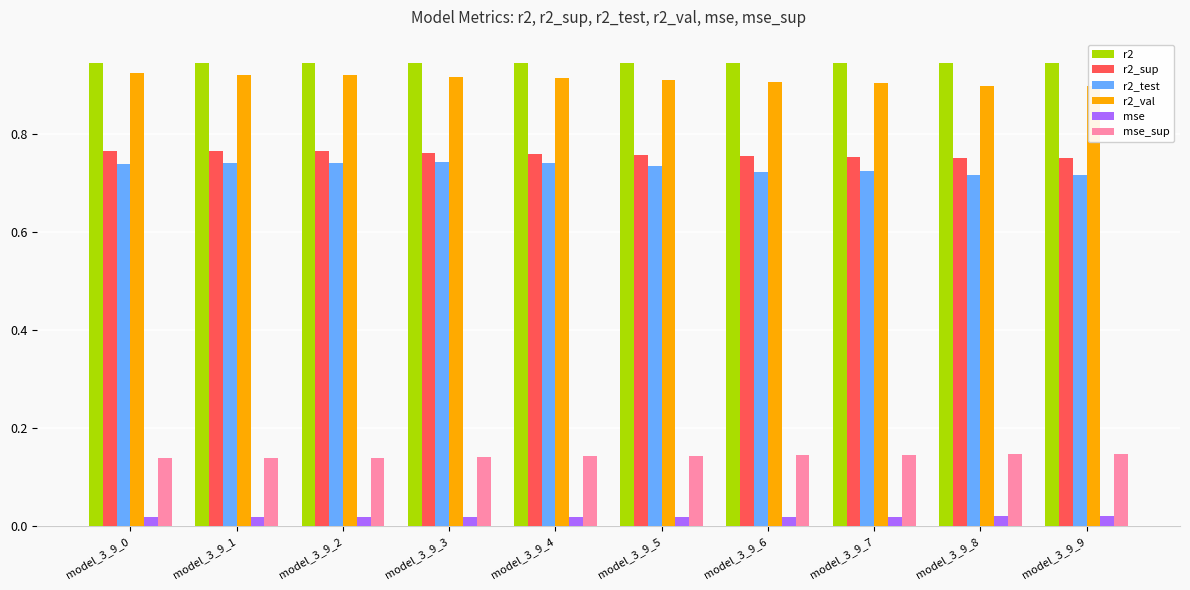

True or false: mse has a value of 0.0 at model_3_9_4.

True